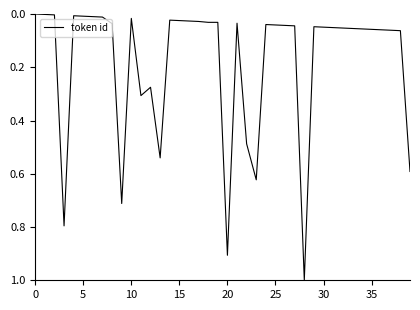

What is the greatest value displayed?

1.0